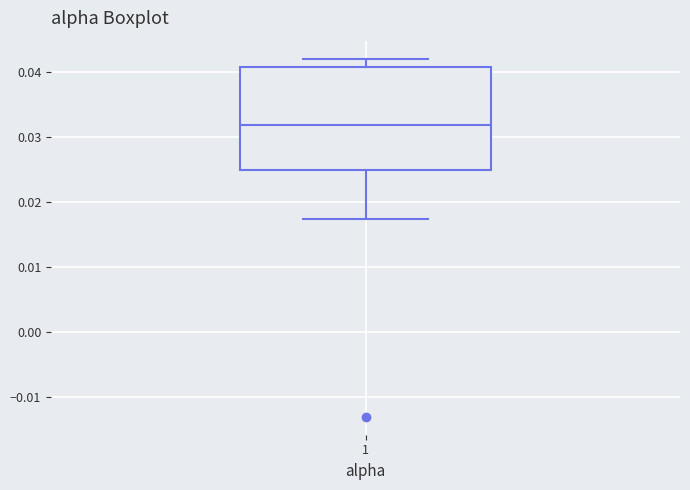

Transcribe this box plot: give where the median line is, the range the box spans, and where the two whiskers end, as read against the y-axis. The values are not printed on the chart, so give them approximately, as read against the axis.

median 0.032, box 0.025 to 0.041, whiskers 0.017 to 0.042